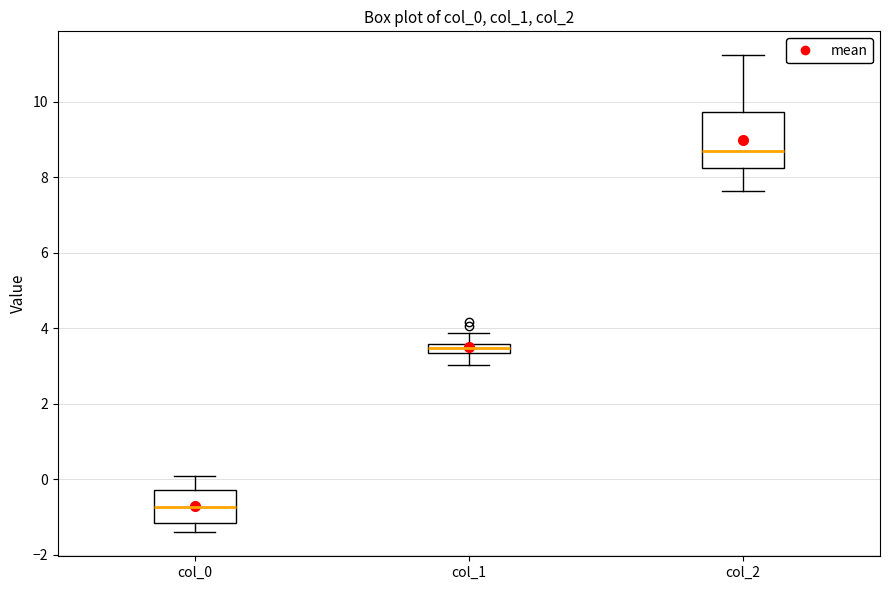

Which box has the highest median line?

col_2